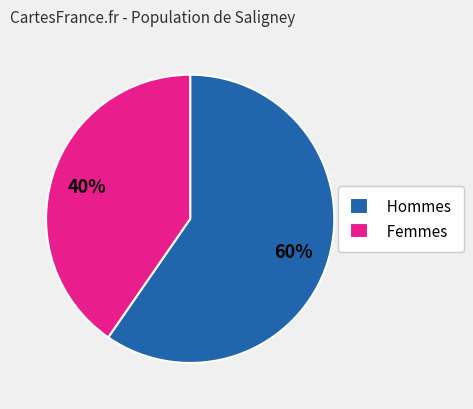

To the nearest percent, what is the combined percentage of Femmes and Hommes?

100%